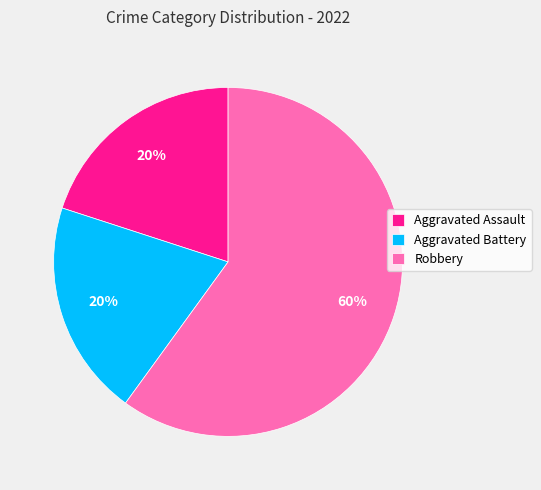

How many slices are in this pie chart?

3